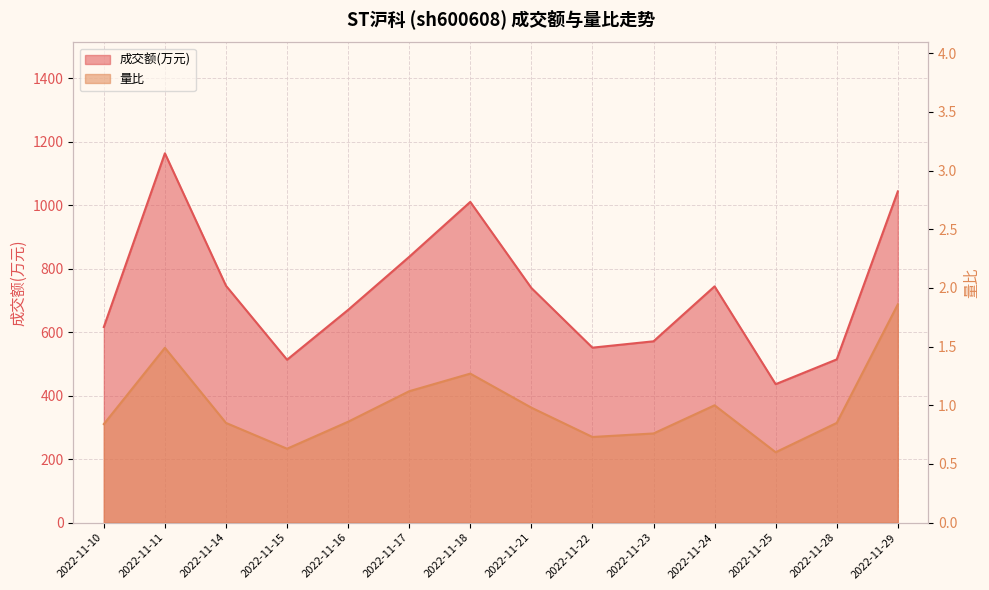

True or false: 量比 and 成交额(万元) cross at least once.

False